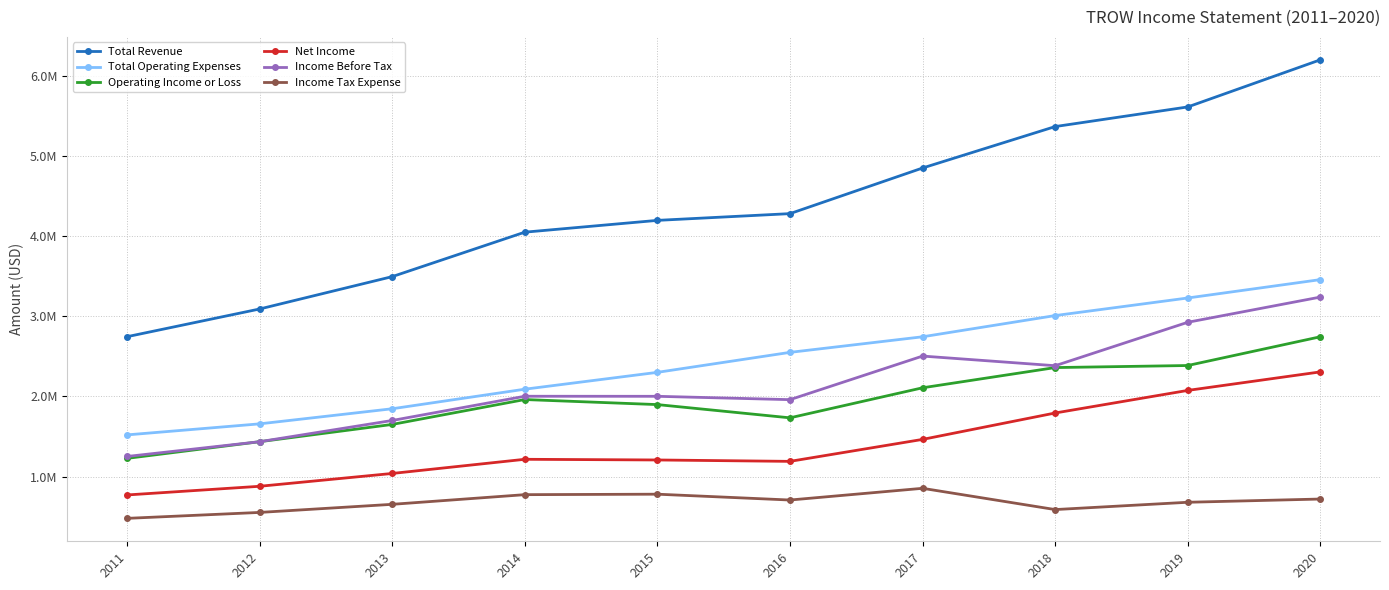

Which series has the largest total across all categories?

Total Revenue